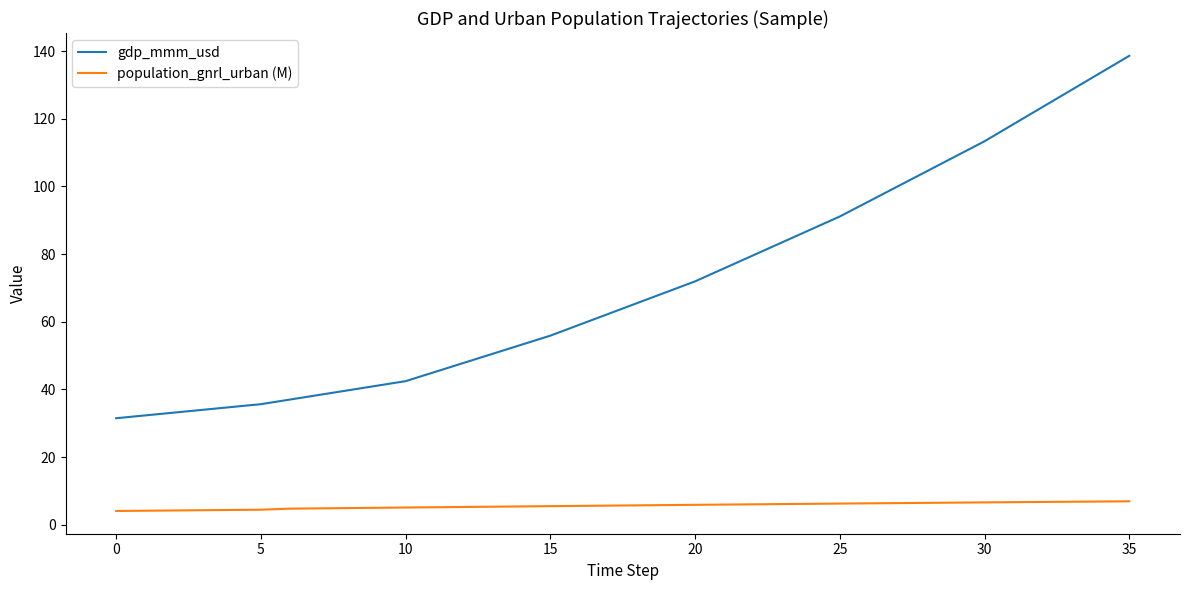

What is the difference between the maximum and minimum values in the gdp_mmm_usd series?

107.2